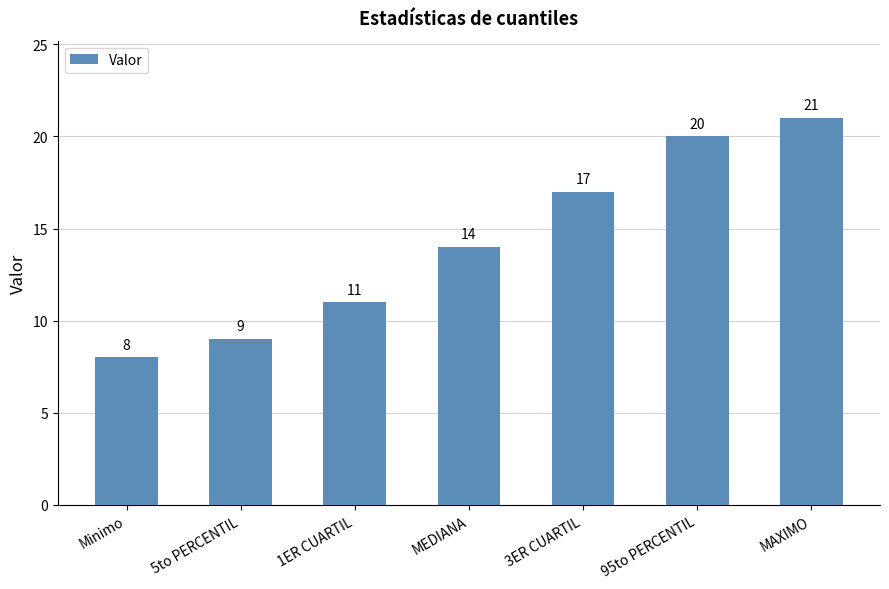

Which has a higher value, 1ER CUARTIL or 5to PERCENTIL?

1ER CUARTIL